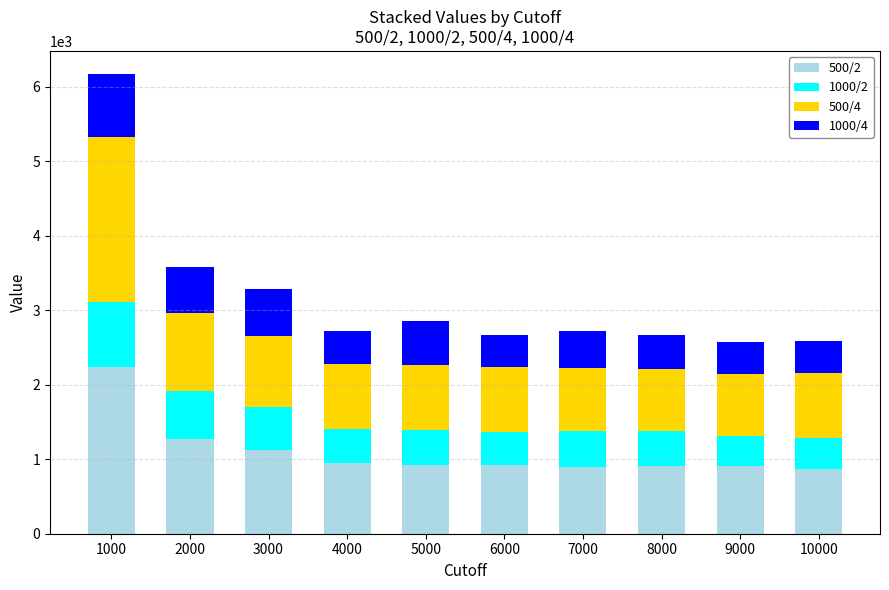

At which category is the sum across all series the highest?

1000